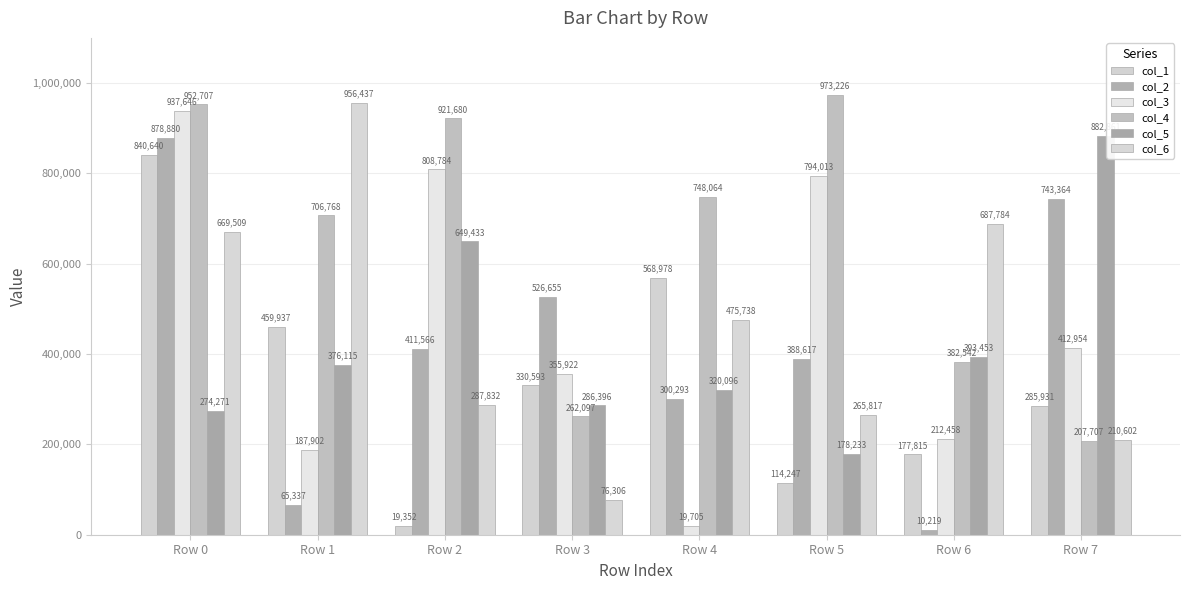

What are all the series names shown in the legend?

col_1, col_2, col_3, col_4, col_5, col_6